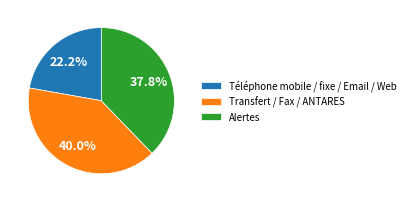

Which has a higher value, Alertes or Transfert / Fax / ANTARES?

Transfert / Fax / ANTARES